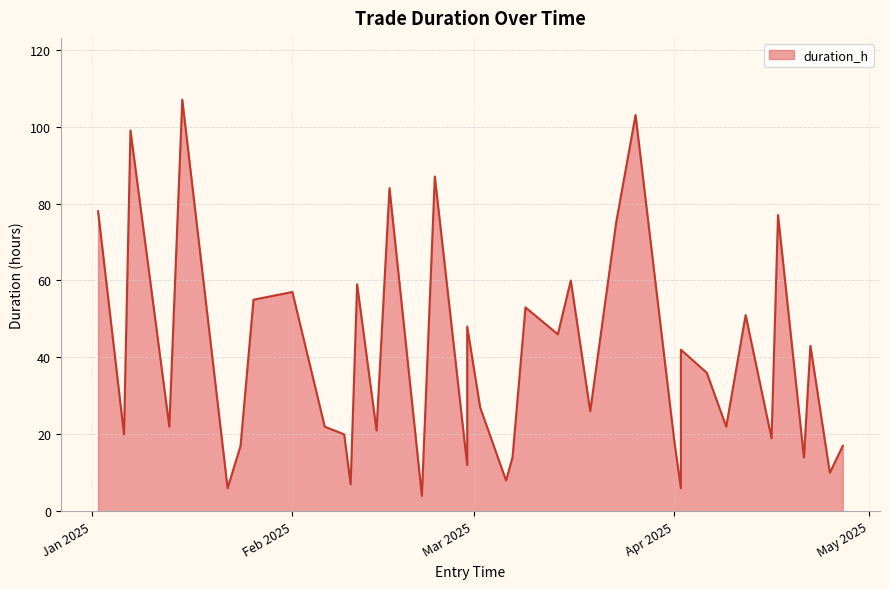

How many data points are less than 27?

20